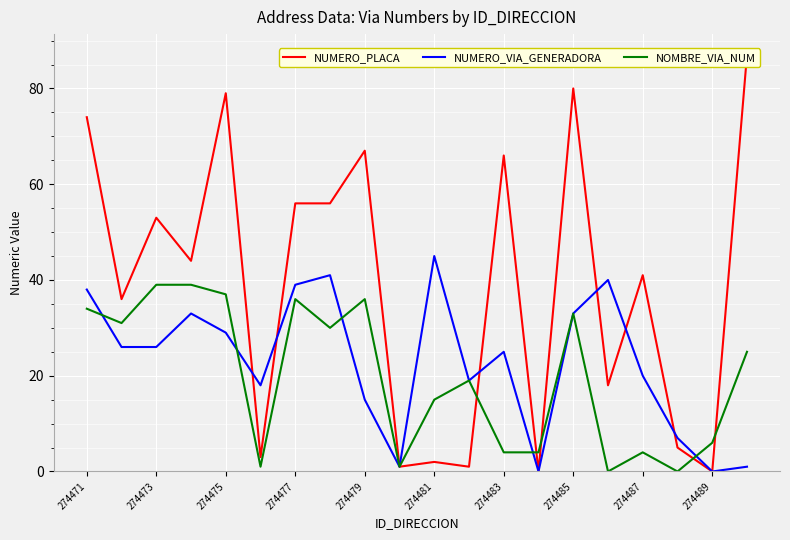

The NOMBRE_VIA_NUM series shows 25 at 274481. True or false?

False